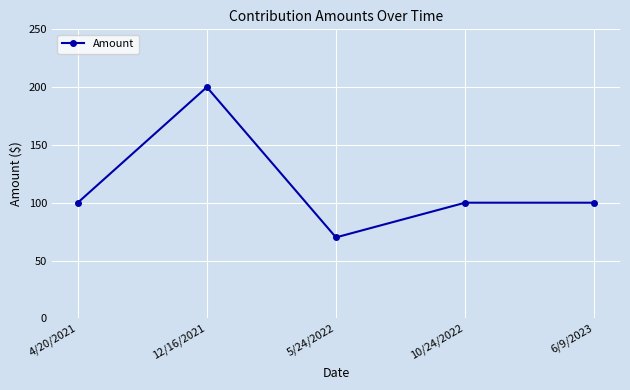

Count the number of categories in the chart.

5